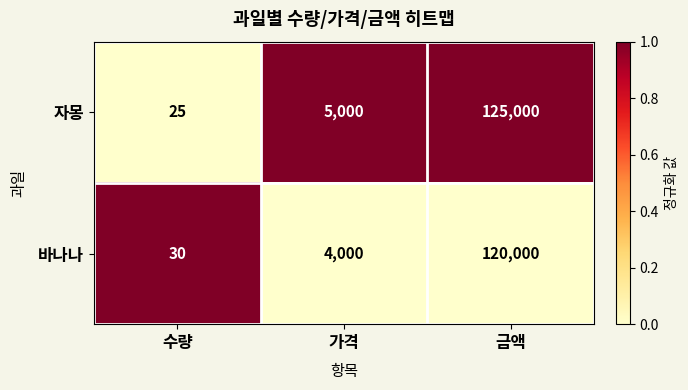

List the series in order of their peak value, lowest first.

바나나, 자몽